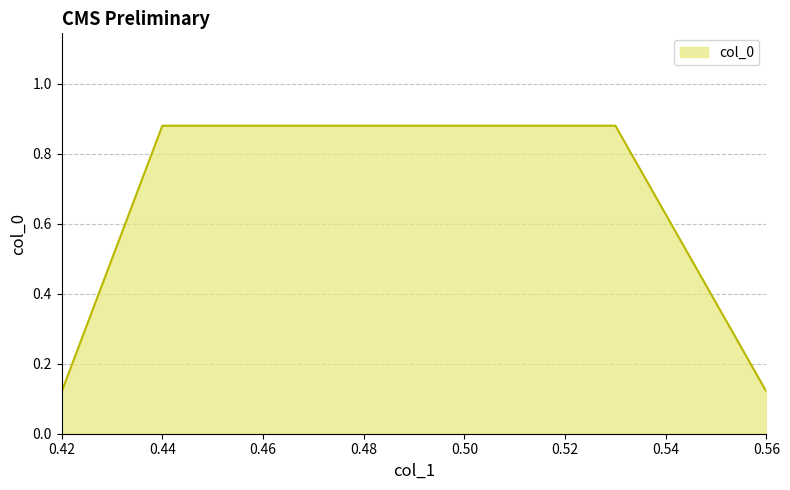

What is the average value?

0.5